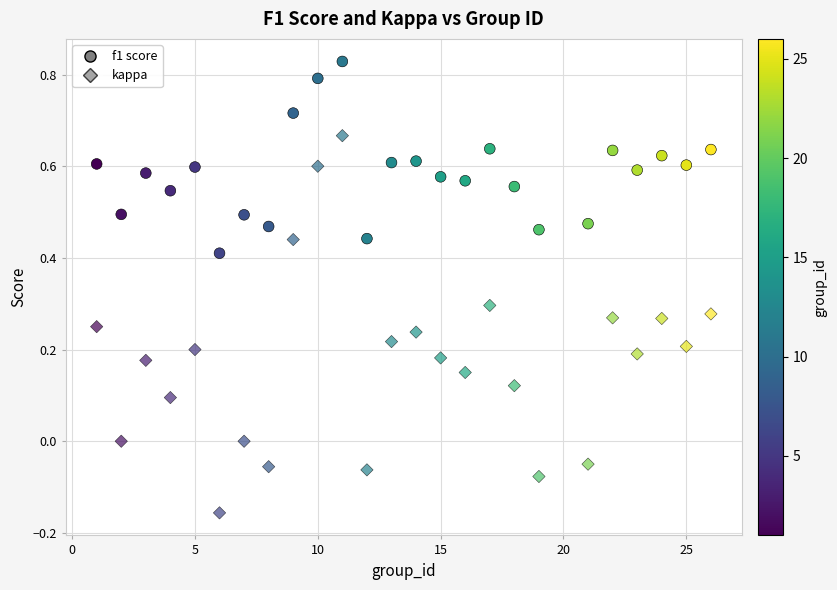

How many data points are displayed?

50